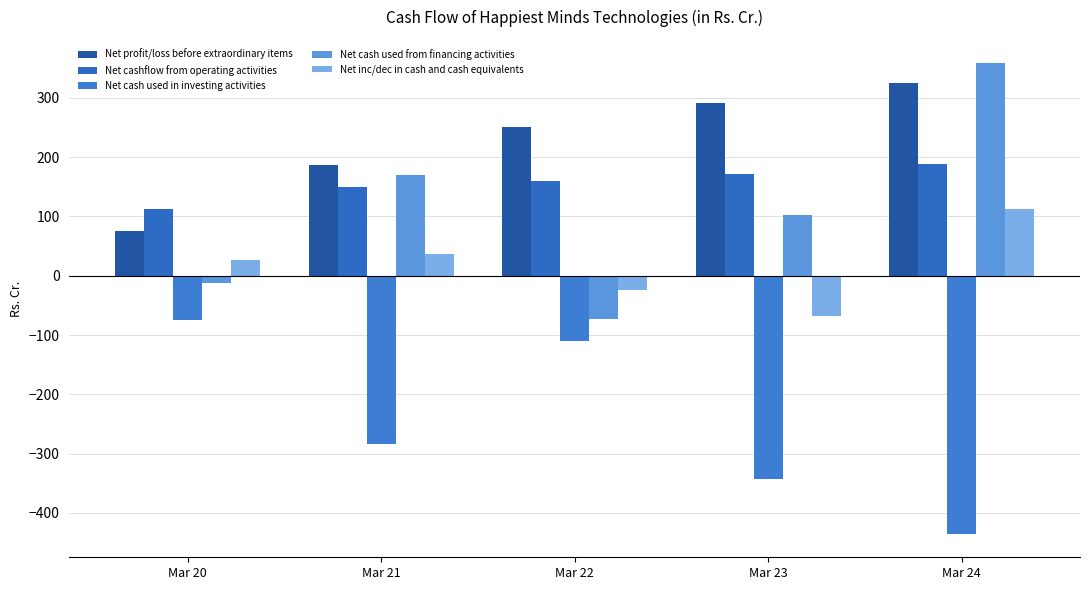

Where is Net cash used in investing activities nearest to the value -254?

Mar 21